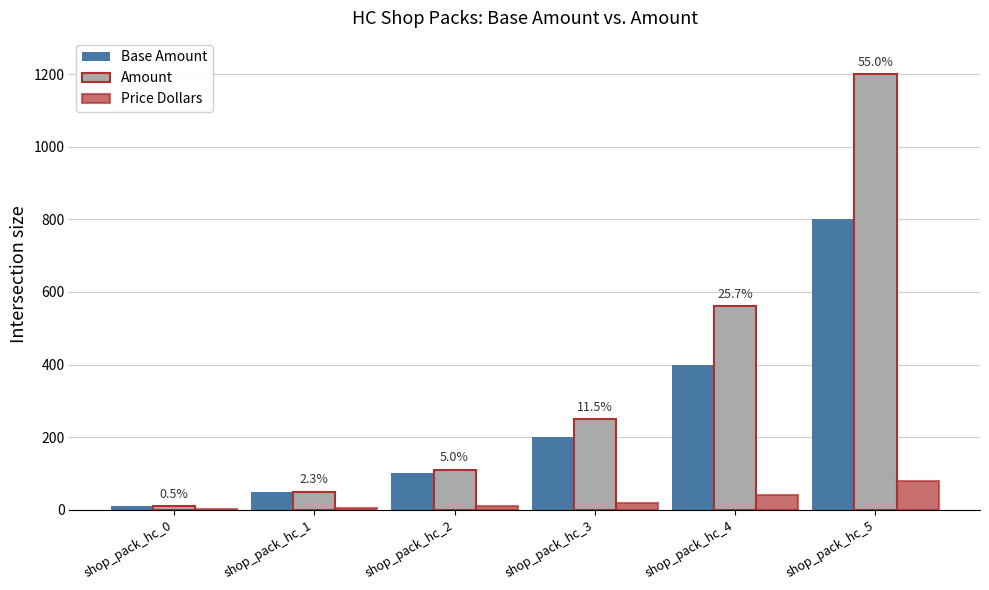

What is the sum of all Base Amount values?

1558.0